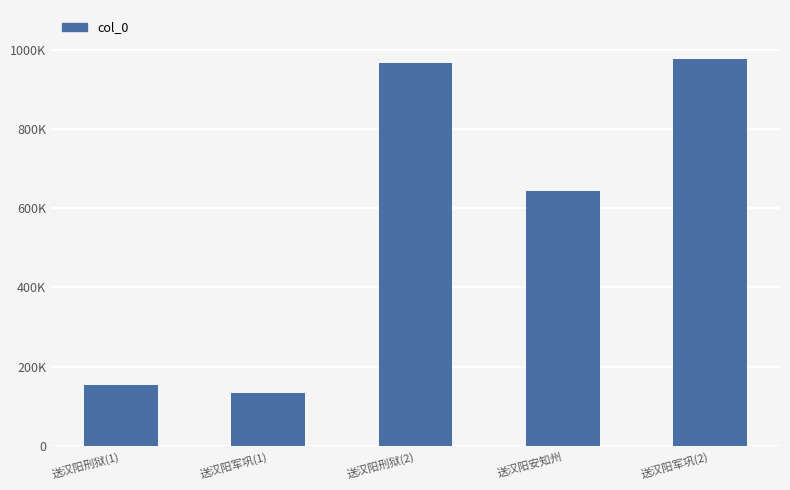

What is the average value?

574068